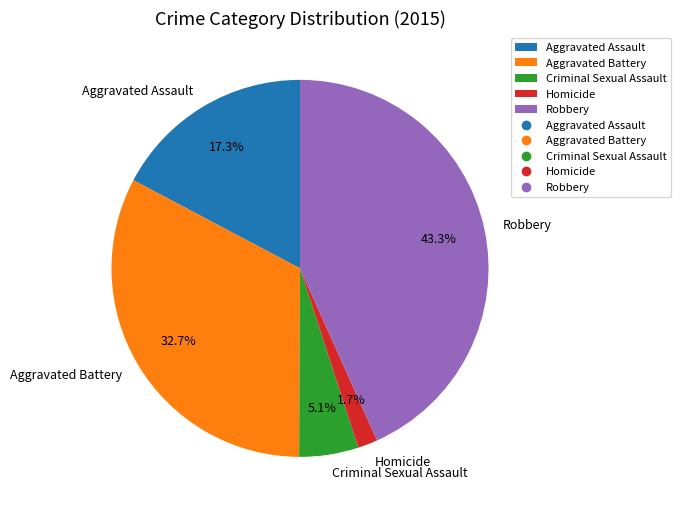

What percentage is NOT represented by Aggravated Assault?

82.7%